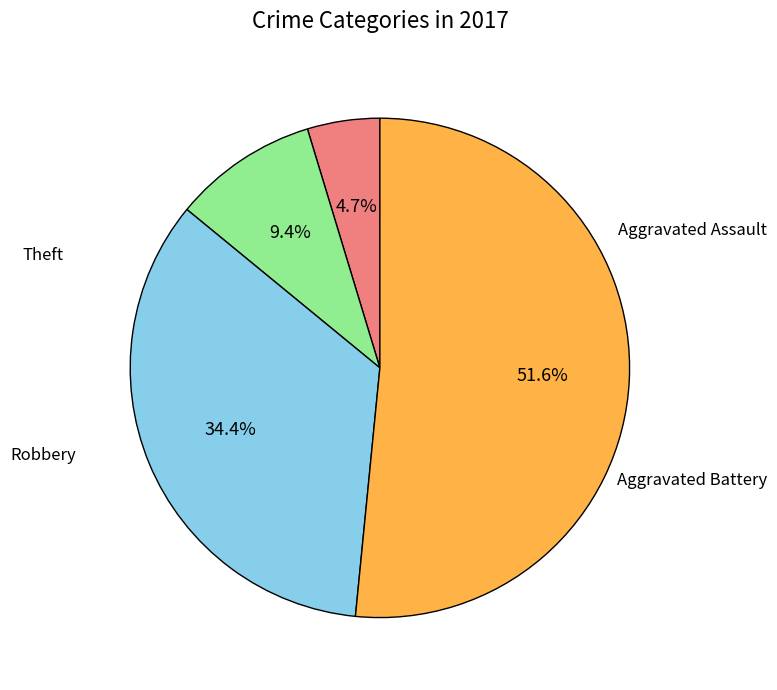

Count the number of slices in the pie.

4